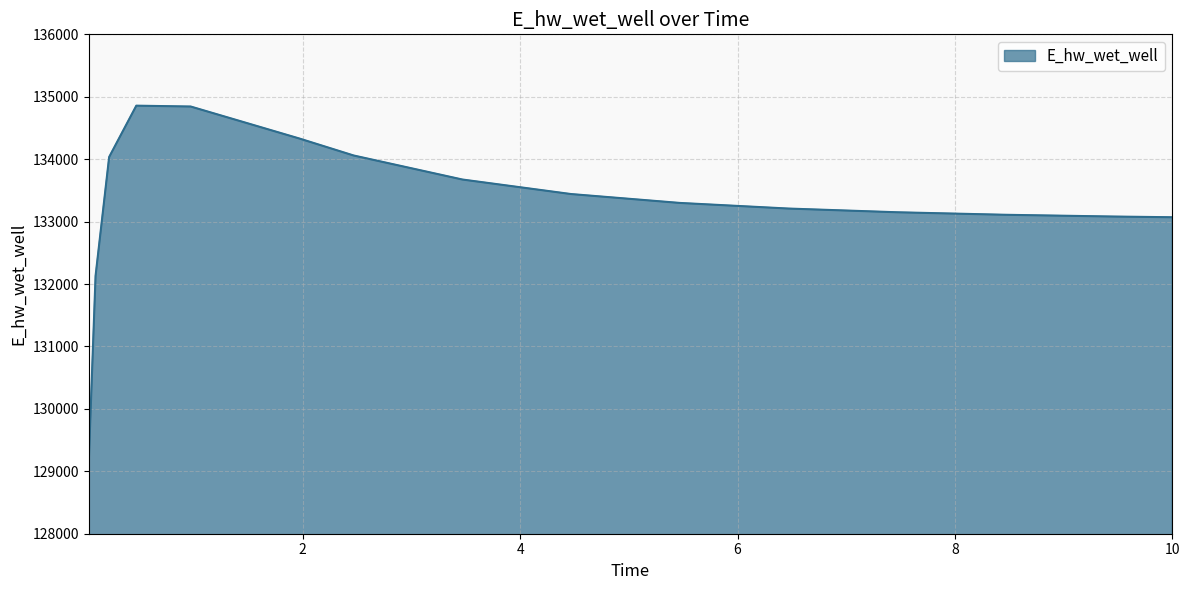

What is the minimum value shown in the chart?

129155.6